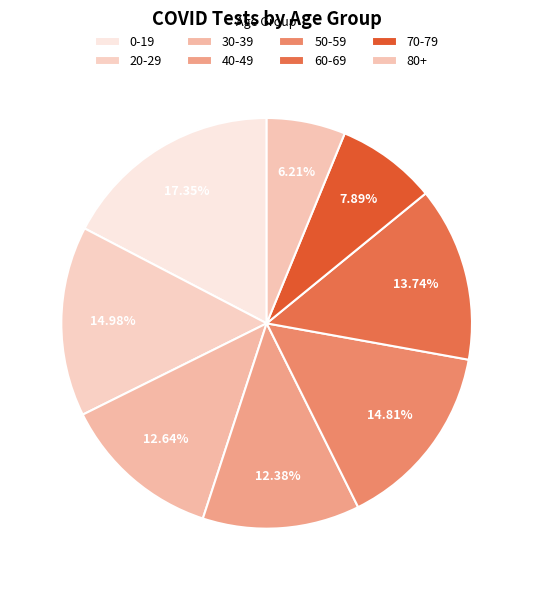

What portion of the pie excludes 70-79?

92.1%